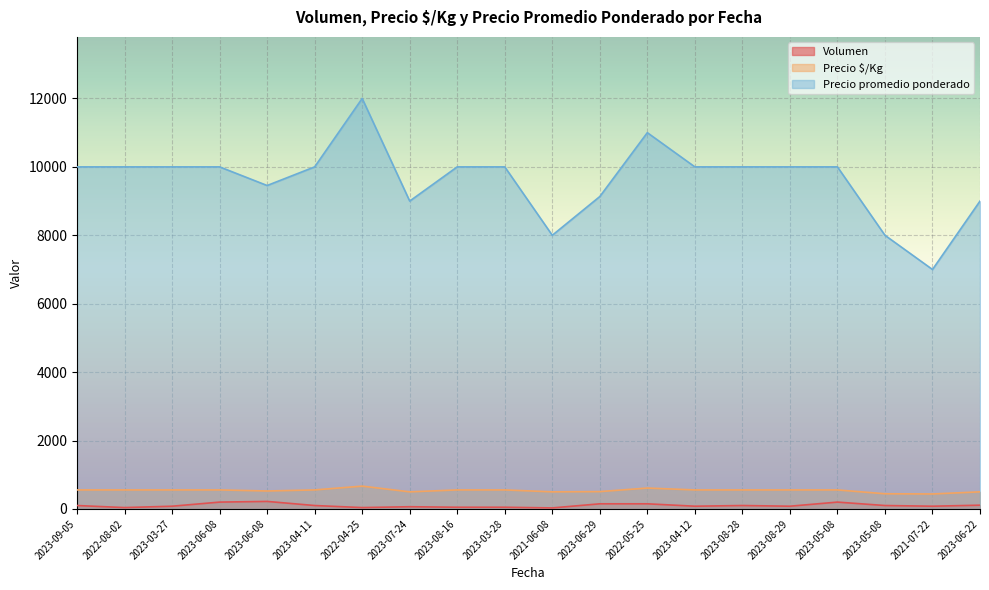

Where is Precio promedio ponderado nearest to the value 9500?

2023-06-08